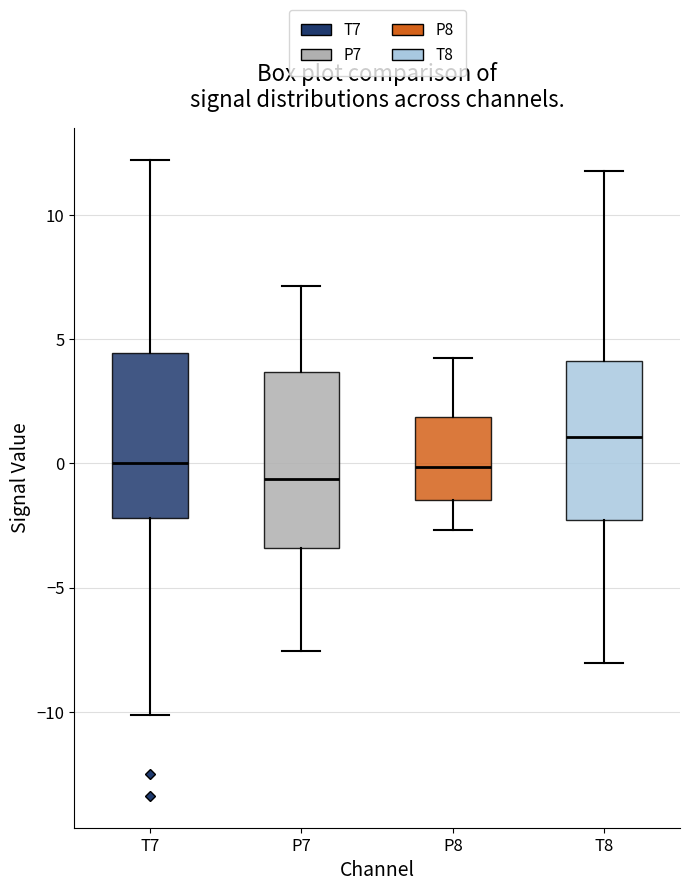

Reading left to right, read every box against the y-axis: the position of its median line, the range the box covers, and the ends of its whiskers. The values are not printed on the chart, so give them approximately, as read against the axis.

T7: median 0.0, box -2.0 to 4.5, whiskers -10.0 to 12.0
P7: median -0.5, box -3.5 to 3.5, whiskers -7.5 to 7.0
P8: median 0.0, box -1.5 to 2.0, whiskers -2.5 to 4.5
T8: median 1.0, box -2.5 to 4.0, whiskers -8.0 to 12.0